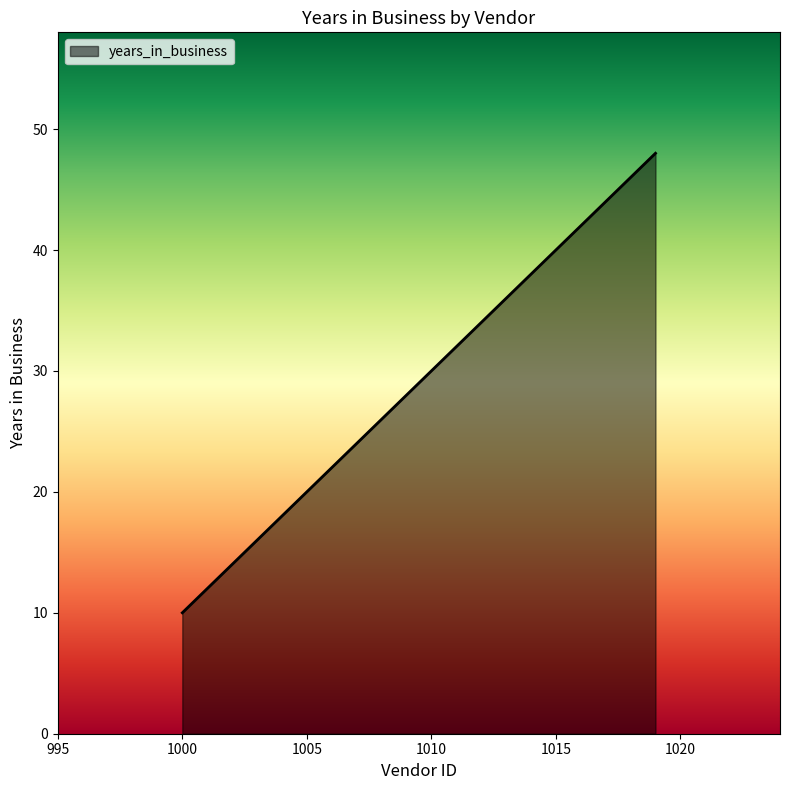

What is the minimum value shown in the chart?

10